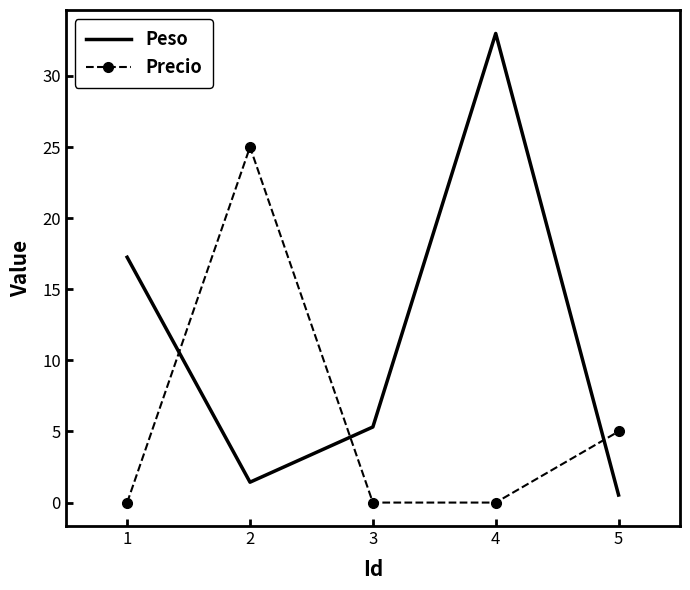

What is the difference between the Precio values at 1 and 3?

0.0